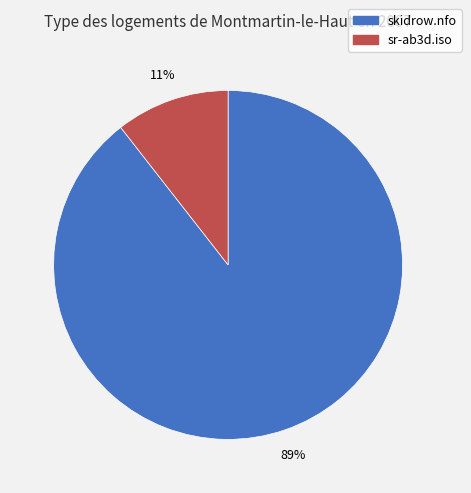

To the nearest percent, what percentage of the pie is sr-ab3d.iso?

11%